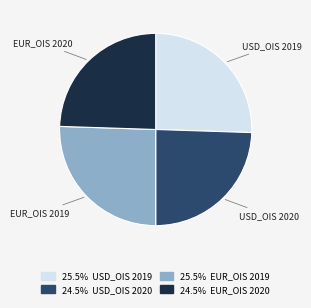

How many segments does this pie chart have?

4